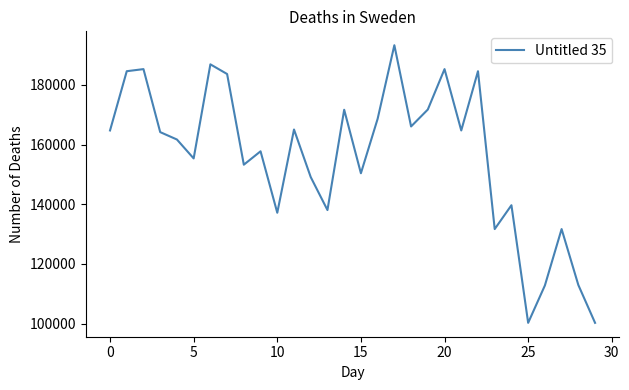

What is the greatest value displayed?

193238